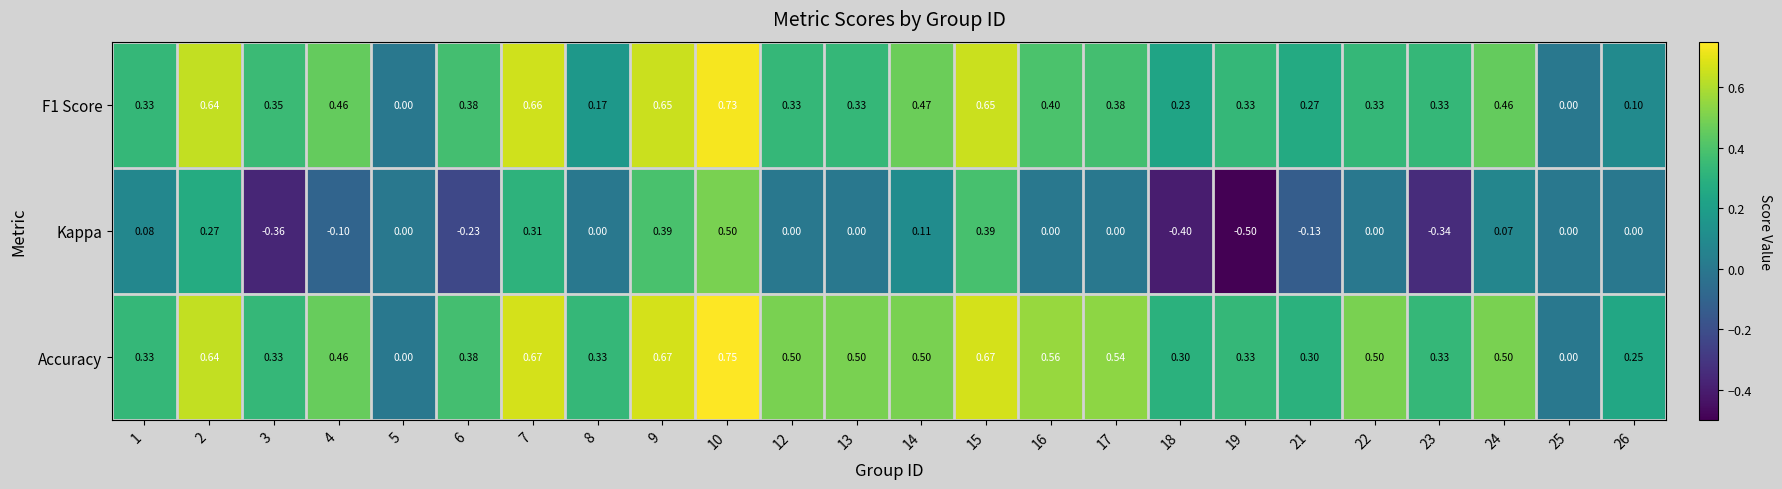

How many values in F1 Score are above zero?

22